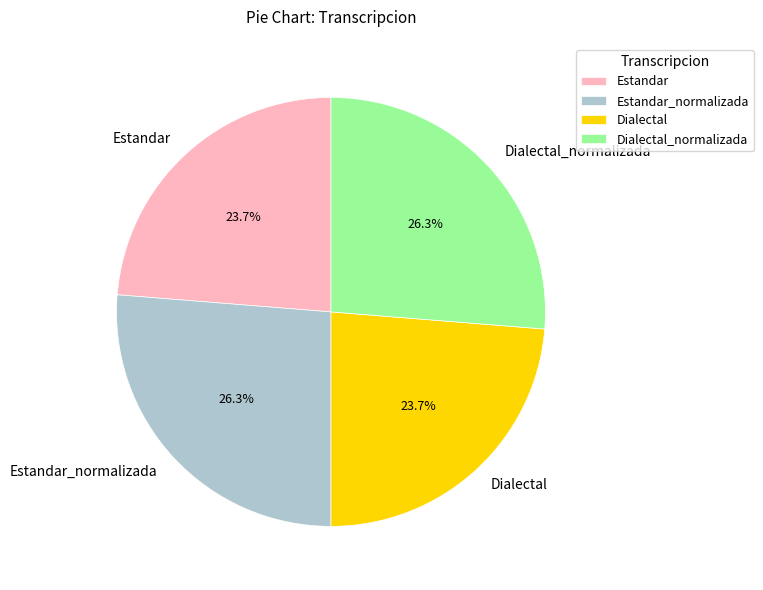

Between Estandar_normalizada and Estandar, which is larger?

Estandar_normalizada